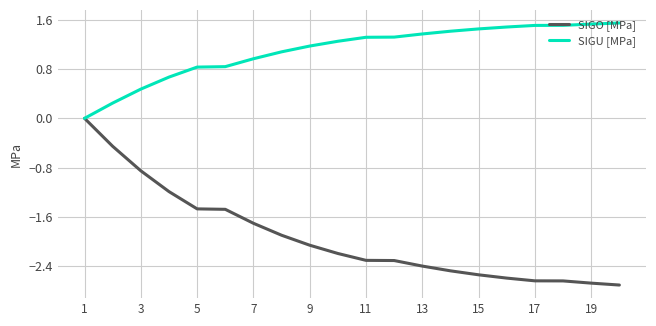

Rank the series by their maximum value, from highest to lowest.

SIGU [MPa], SIGO [MPa]